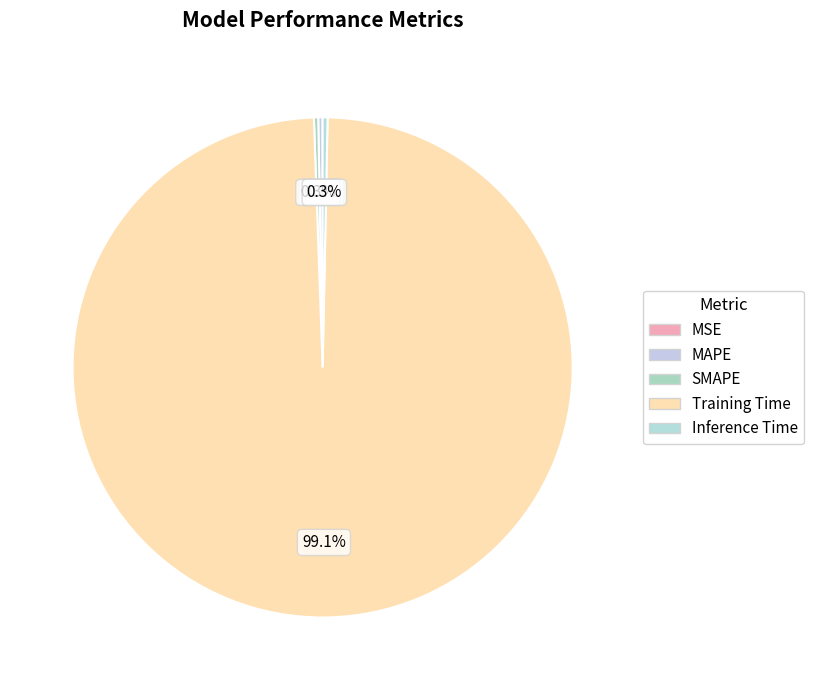

Rank the categories by value from lowest to highest.

MSE, SMAPE, MAPE, Inference Time, Training Time